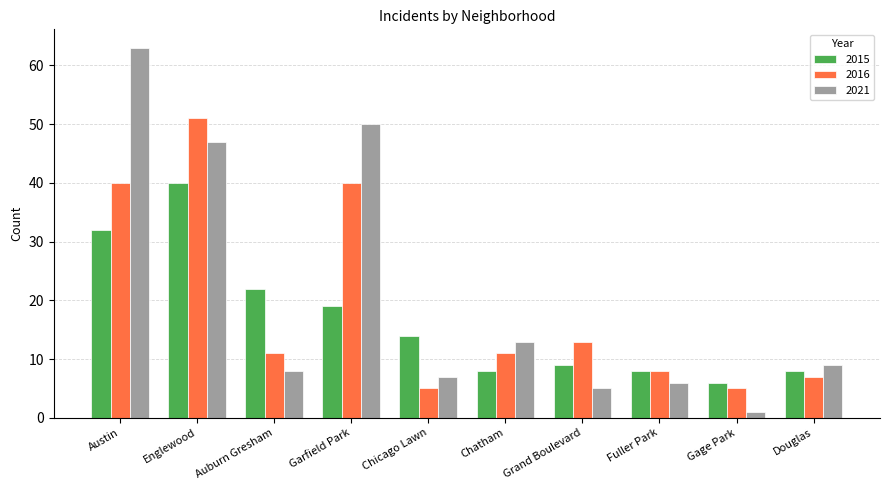

Between Austin and Auburn Gresham, which series saw the biggest shift?

2021